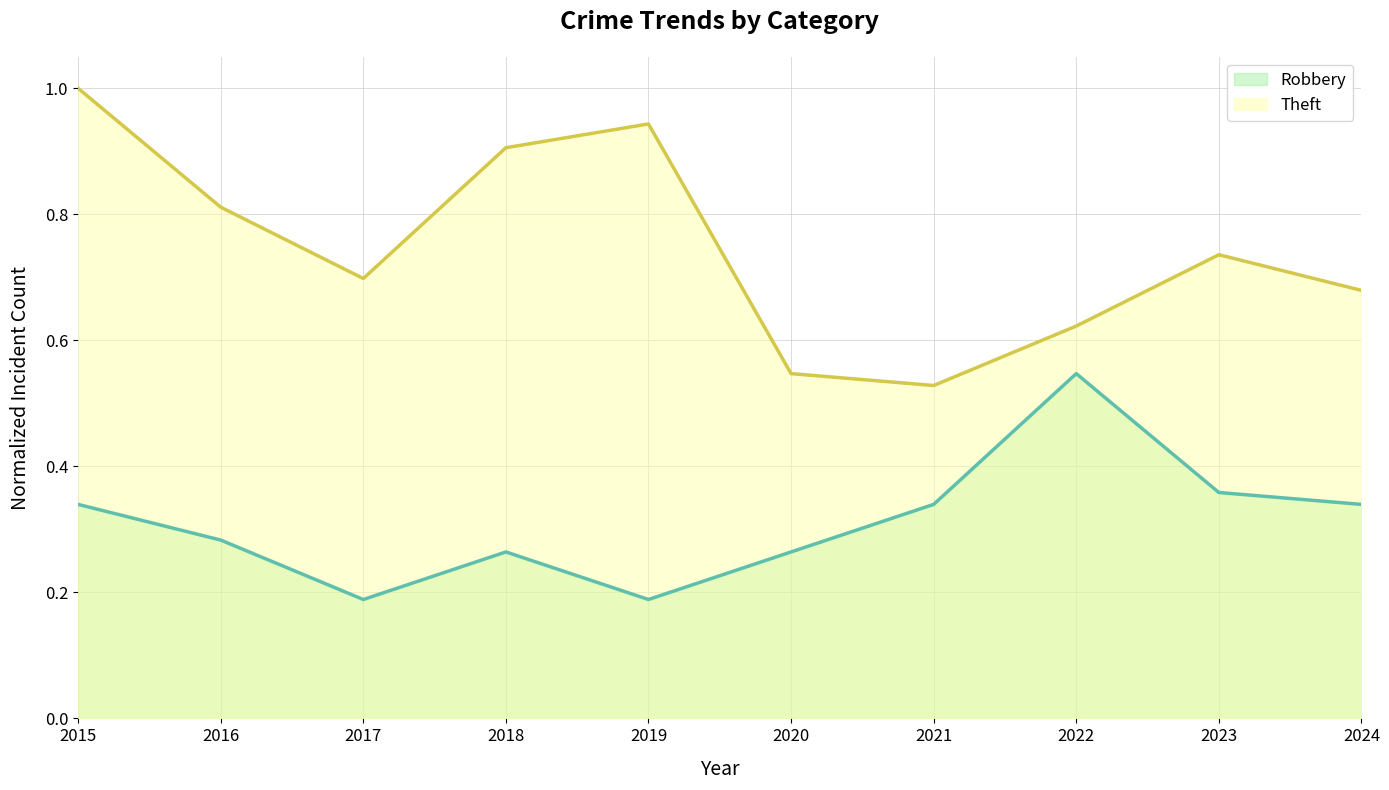

Reading left to right, extract all data points from this chart.

Robbery: 0.3	0.3	0.2	0.3	0.2	0.3	0.3	0.5	0.4	0.3
Theft: 1.0	0.8	0.7	0.9	0.9	0.5	0.5	0.6	0.7	0.7